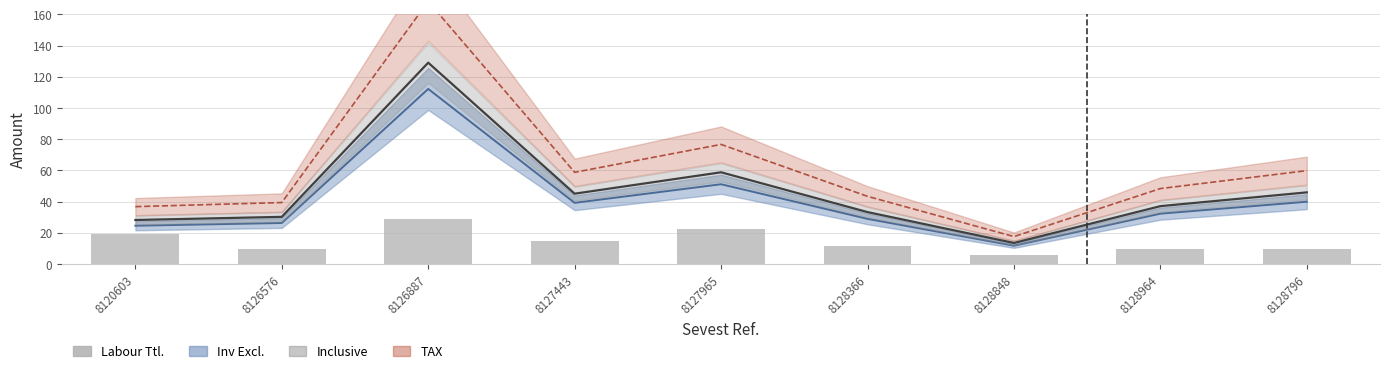

Rank the categories by value from lowest to highest.

8128848, 8126576, 8128964, 8128796, 8128366, 8127443, 8120603, 8127965, 8126887